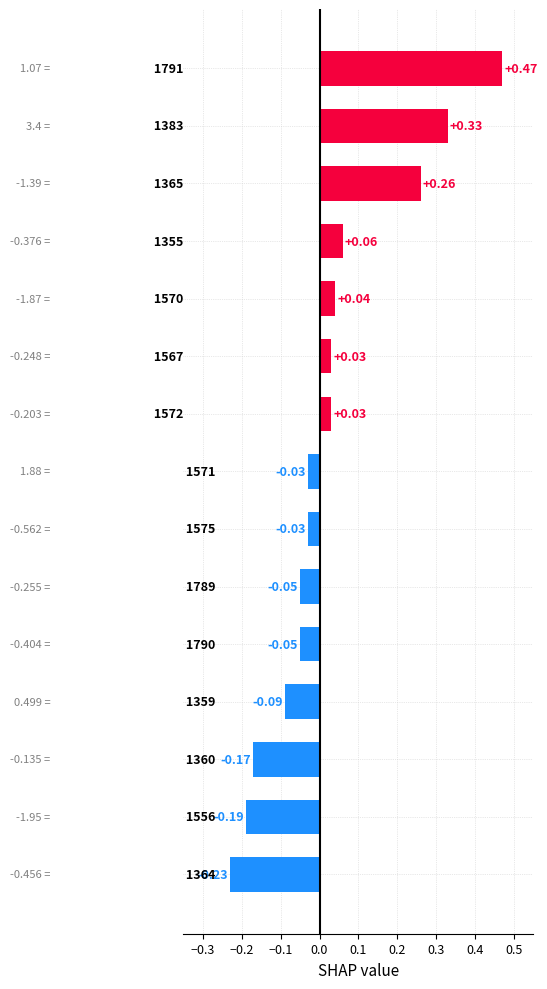

Count the number of values greater than 0.

7